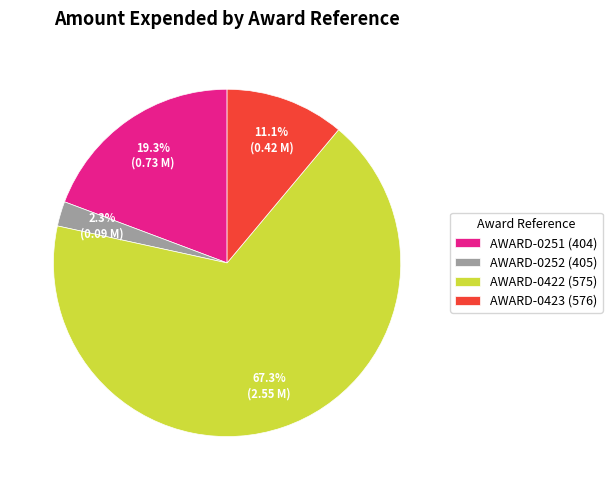

Which category accounts for the majority?

AWARD-0422 (575)